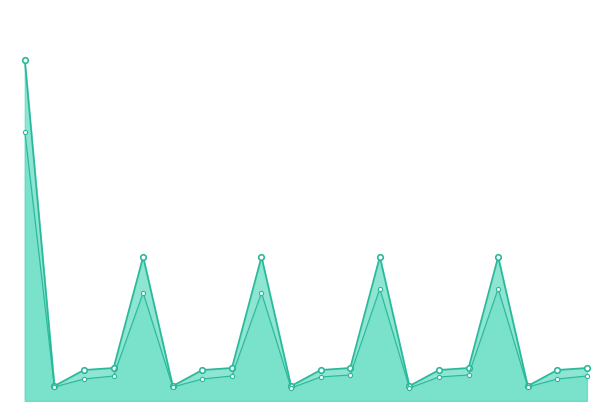

True or false: col_40 has more than 2 interior local peaks.

True